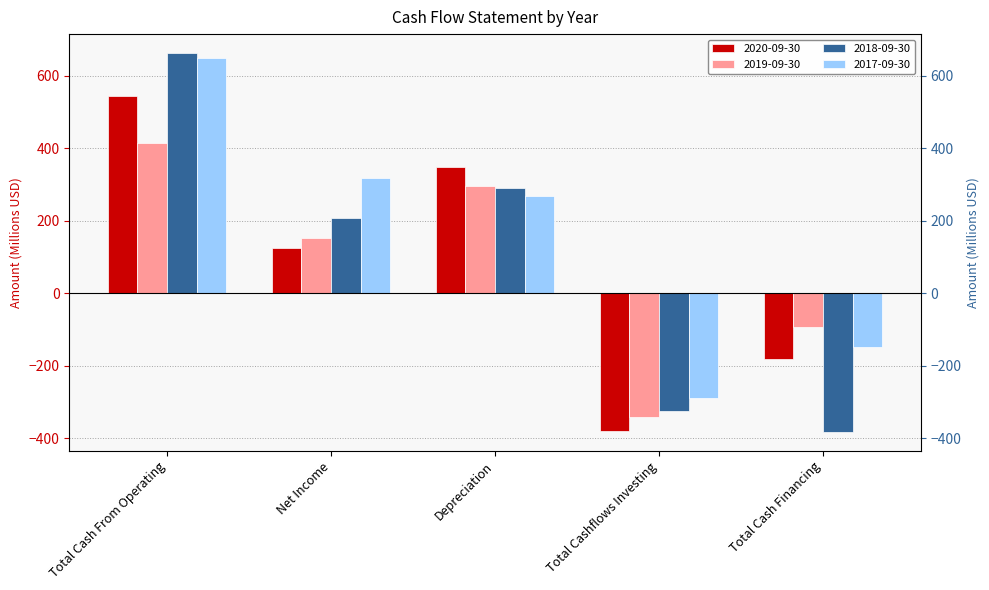

Reading left to right, extract all data points from this chart.

2020-09-30: 545.1	123.4	349.3	-379.4	-182.7
2019-09-30: 414.8	152.4	296.1	-341.6	-93.9
2018-09-30: 662.7	207.9	290.1	-324.0	-382.4
2017-09-30: 647.7	318.7	267.4	-288.3	-149.0